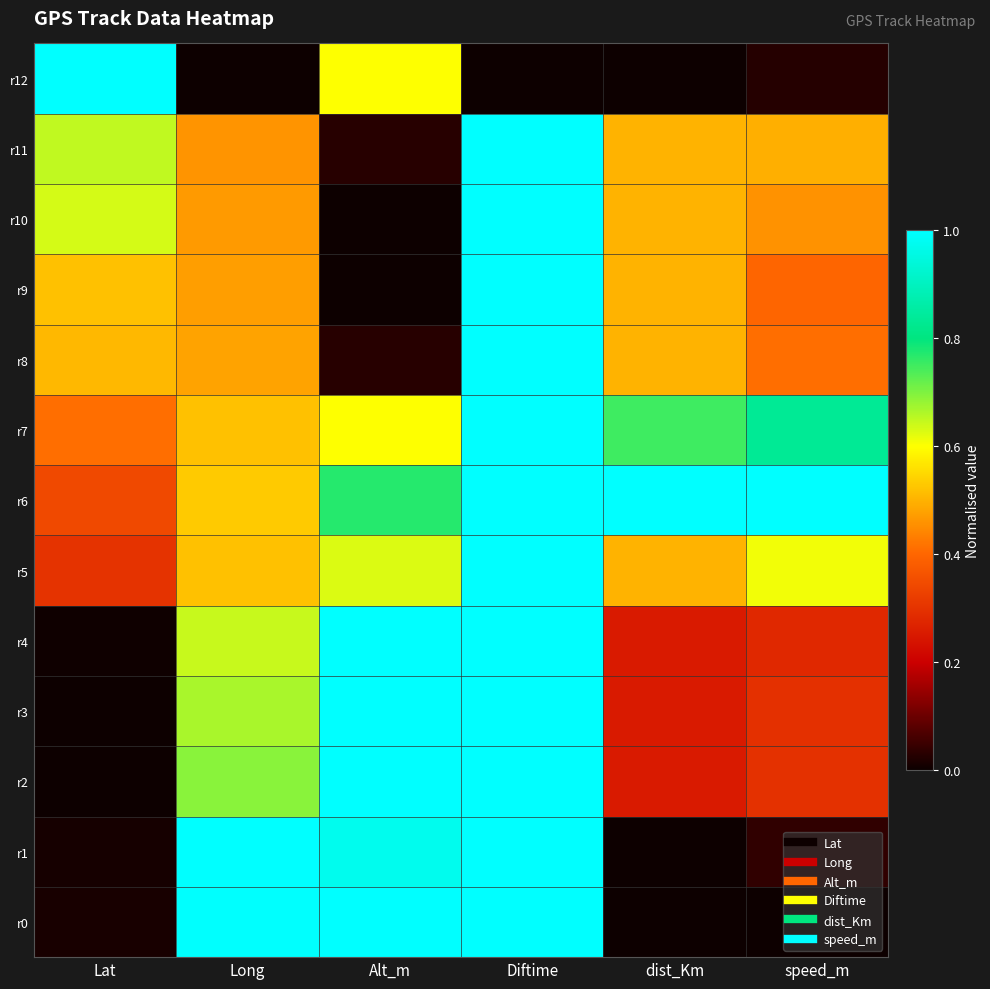

Reading right to left, what are all the values shown in this chart?

r0: speed_m=0.0	dist_Km=0.0	Diftime=1.0	Alt_m=1.0	Long=1.0	Lat=0.0
r1: speed_m=0.0	dist_Km=0.0	Diftime=1.0	Alt_m=1.0	Long=1.0	Lat=0.0
r2: speed_m=0.3	dist_Km=0.2	Diftime=1.0	Alt_m=1.0	Long=0.7	Lat=0.0
r3: speed_m=0.3	dist_Km=0.2	Diftime=1.0	Alt_m=1.0	Long=0.7	Lat=0.0
r4: speed_m=0.3	dist_Km=0.2	Diftime=1.0	Alt_m=1.0	Long=0.6	Lat=0.0
r5: speed_m=0.6	dist_Km=0.5	Diftime=1.0	Alt_m=0.6	Long=0.5	Lat=0.3
r6: speed_m=1.0	dist_Km=1.0	Diftime=1.0	Alt_m=0.8	Long=0.5	Lat=0.3
r7: speed_m=0.8	dist_Km=0.8	Diftime=1.0	Alt_m=0.6	Long=0.5	Lat=0.4
r8: speed_m=0.4	dist_Km=0.5	Diftime=1.0	Alt_m=0.0	Long=0.5	Lat=0.5
r9: speed_m=0.4	dist_Km=0.5	Diftime=1.0	Alt_m=0.0	Long=0.5	Lat=0.5
r10: speed_m=0.5	dist_Km=0.5	Diftime=1.0	Alt_m=0.0	Long=0.5	Lat=0.6
r11: speed_m=0.5	dist_Km=0.5	Diftime=1.0	Alt_m=0.0	Long=0.5	Lat=0.6
r12: speed_m=0.0	dist_Km=0.0	Diftime=0.0	Alt_m=0.6	Long=0.0	Lat=1.0